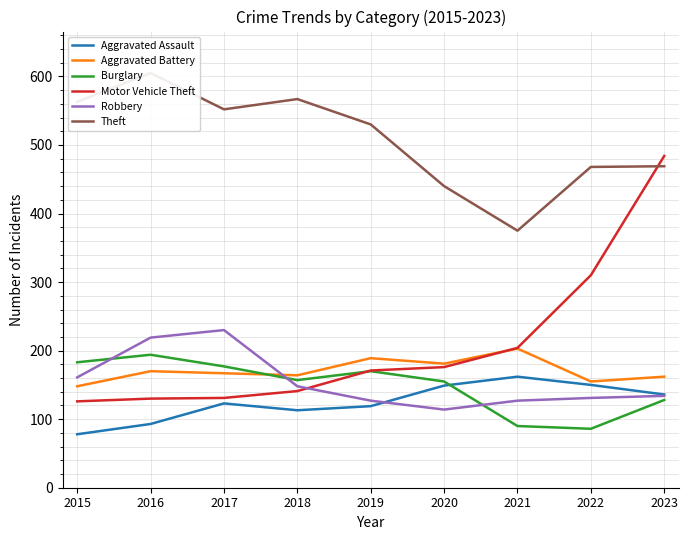

Read the Burglary value at 2018, to the nearest 5.

155